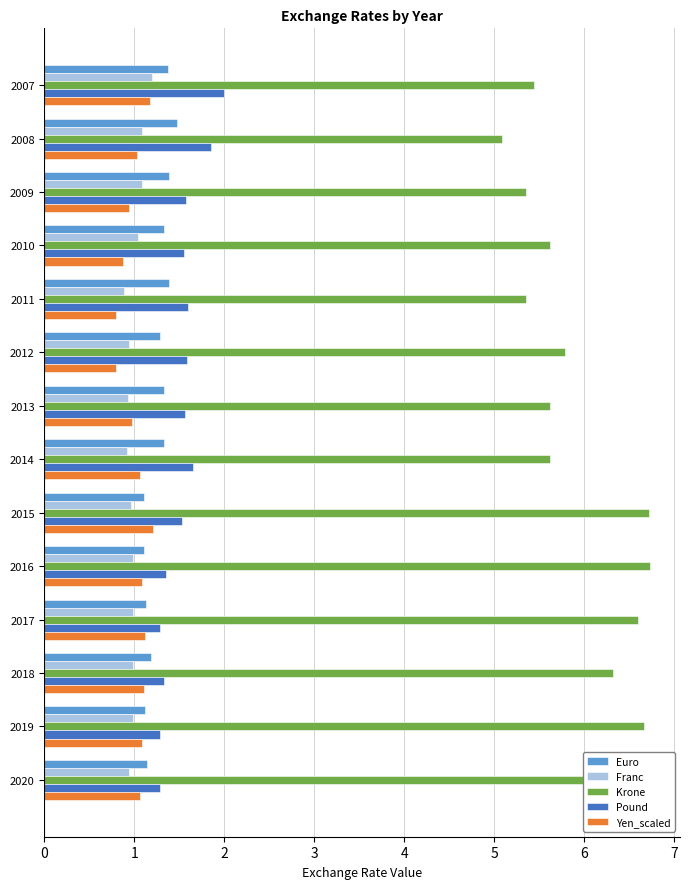

Which series has the largest range (max minus min)?

Krone